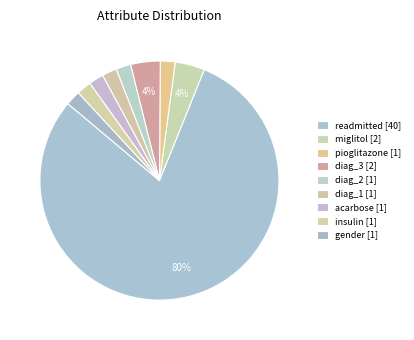

To the nearest percent, what percentage of the pie is acarbose?

2%